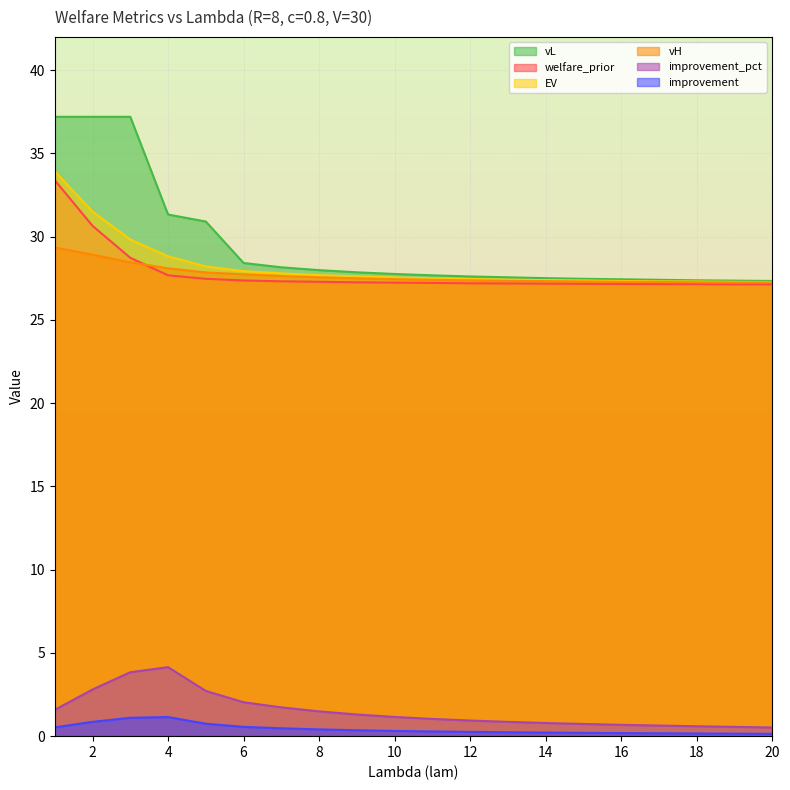

True or false: EV has more than 2 points higher than both neighbors.

False